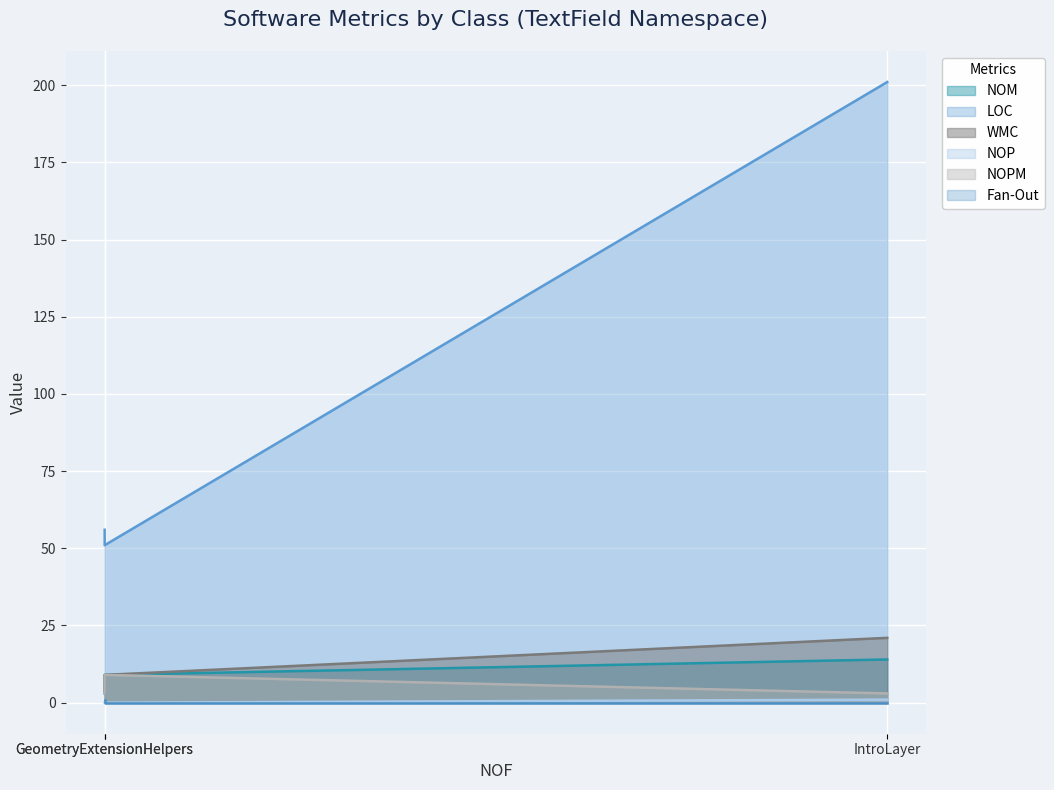

What are all the series names shown in the legend?

NOM, LOC, WMC, NOP, NOPM, Fan-Out